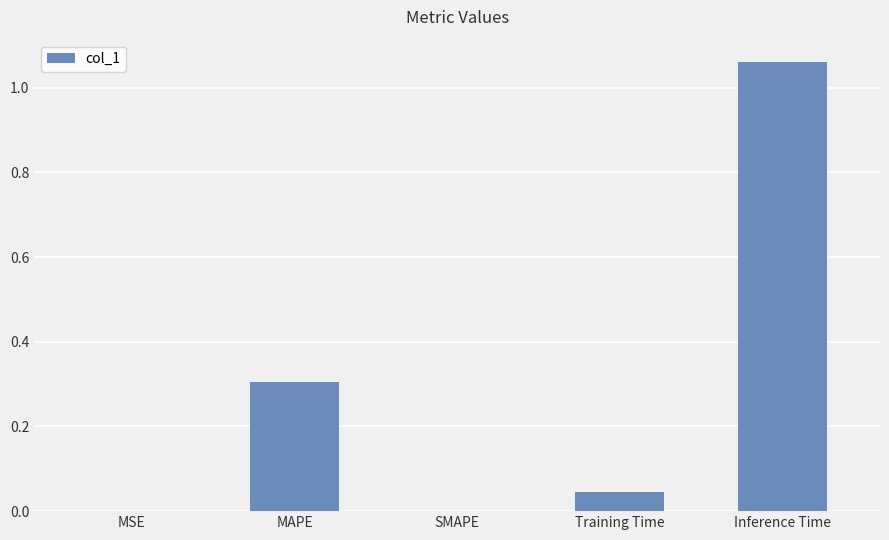

At which category does the chart reach its peak across all series?

Inference Time